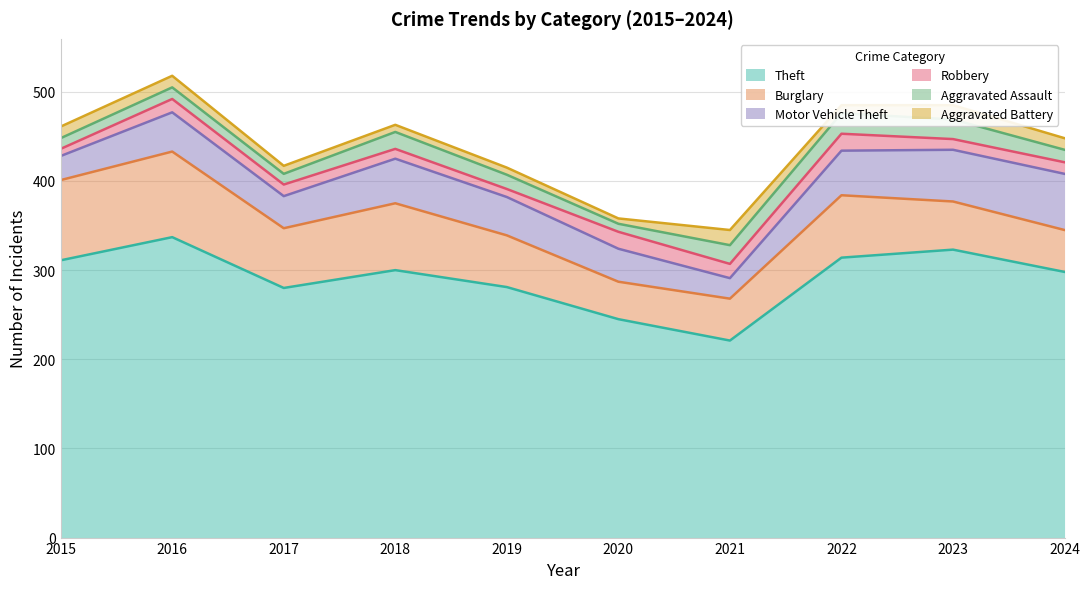

At which label does Theft first exceed 300?

2015